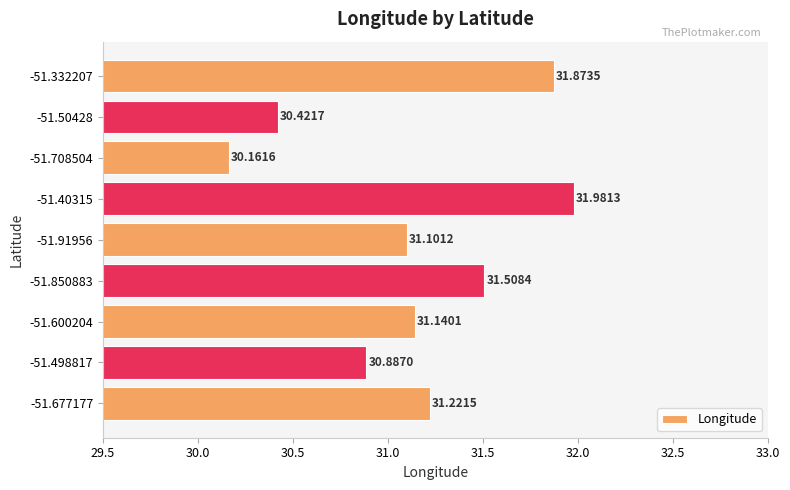

Between -51.498817 and -51.332207, which is larger?

-51.332207